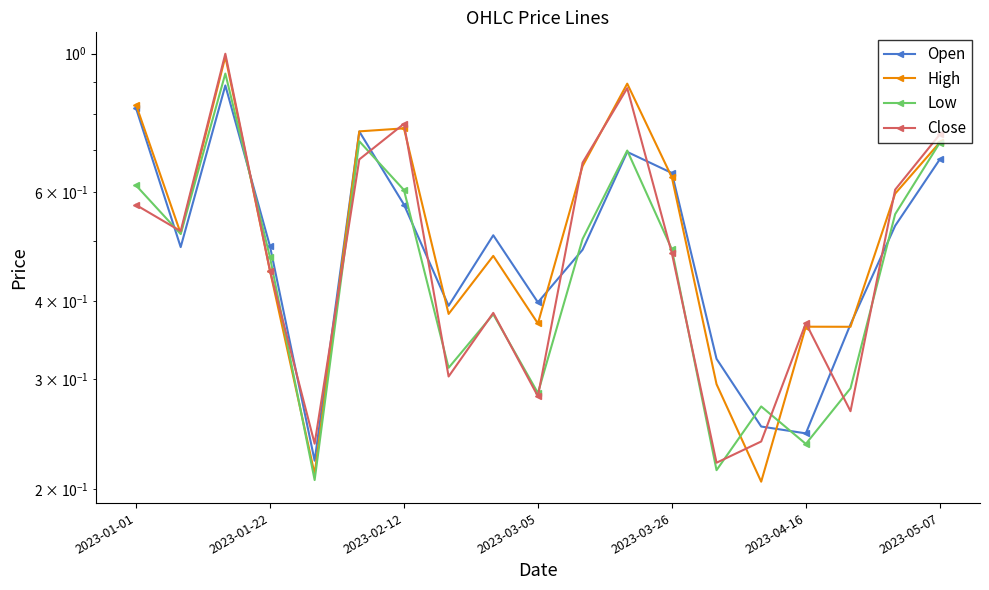

Which series has the largest range (max minus min)?

High